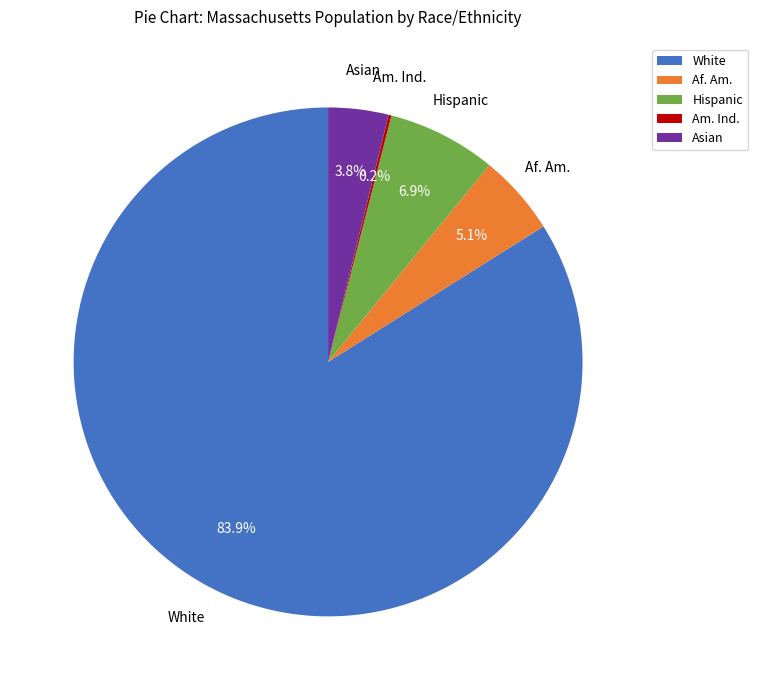

Between Hispanic and Asian, which is larger?

Hispanic